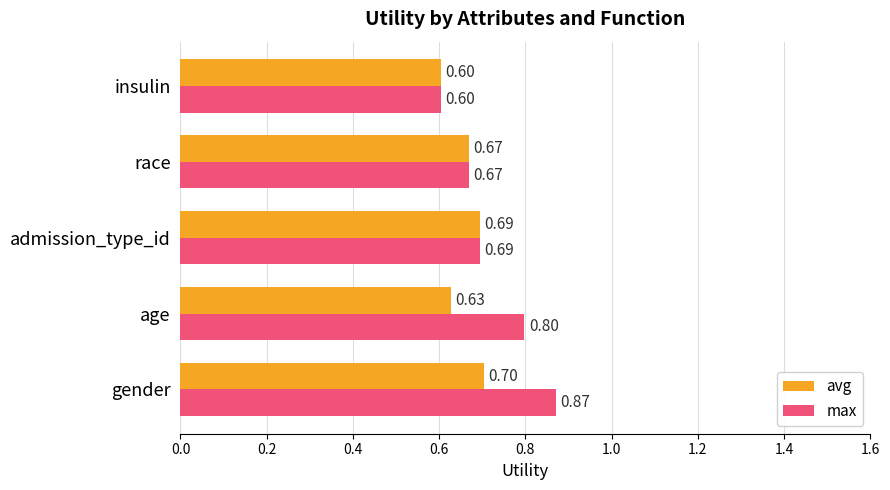

What are all the series names shown in the legend?

avg, max